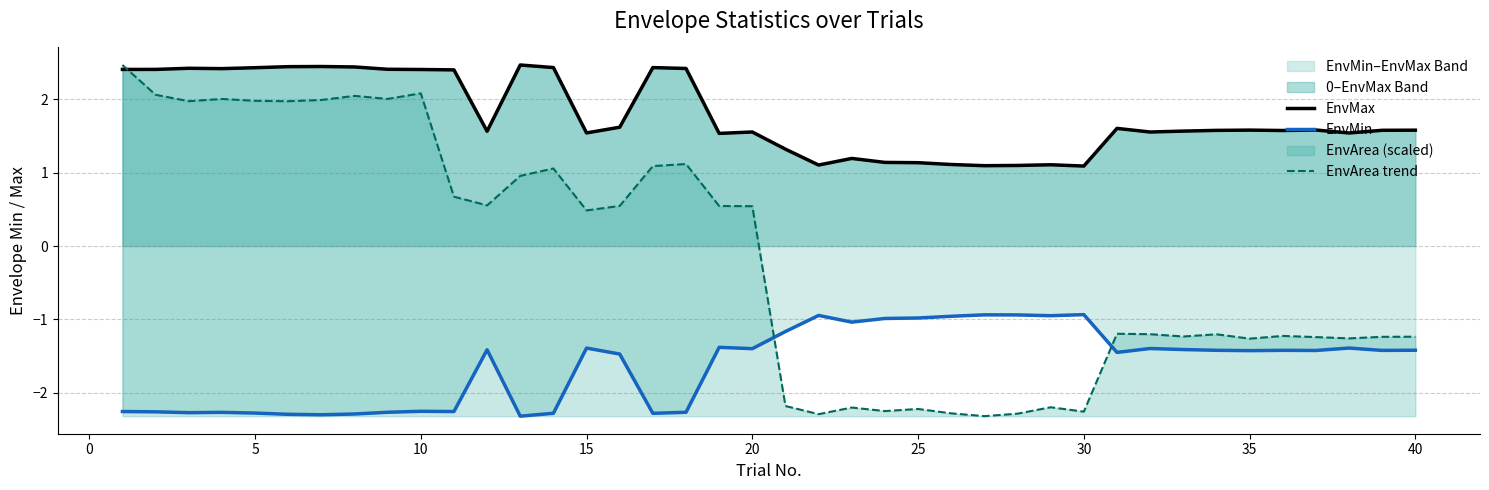

The EnvArea trend series shows 2.0 at 5. True or false?

True